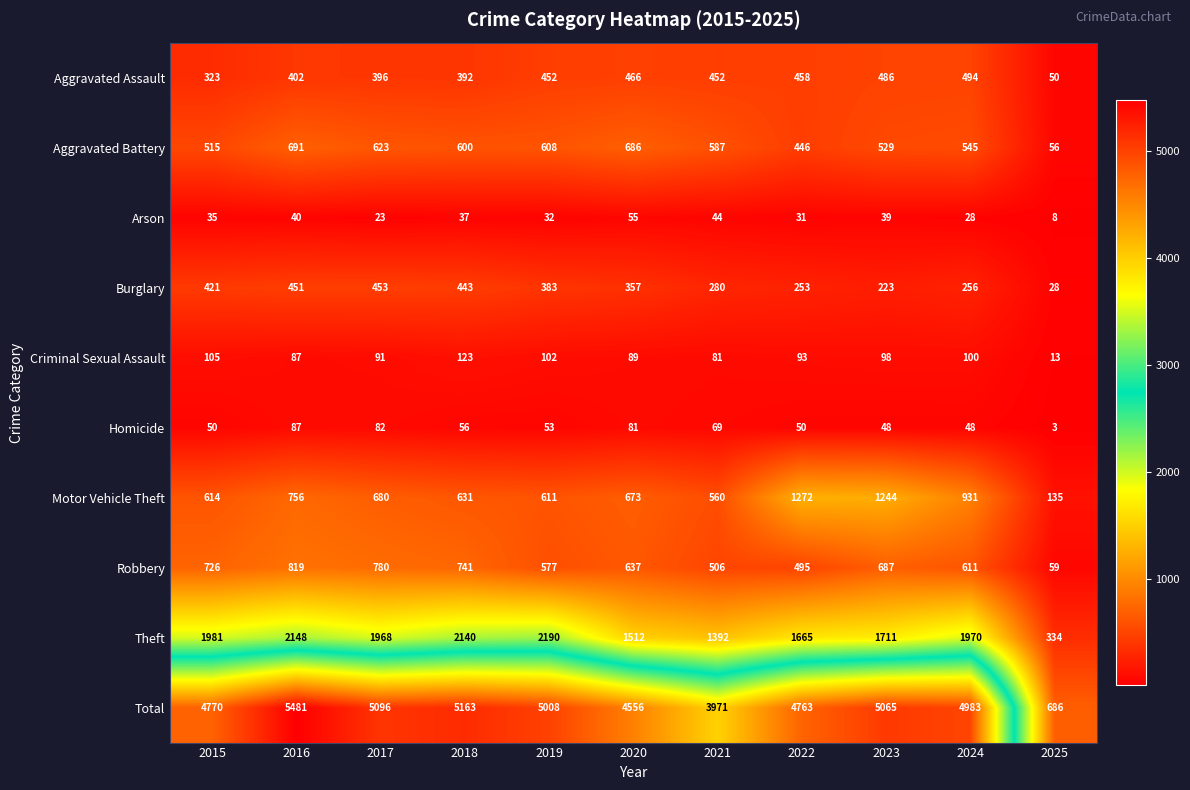

What is the maximum value shown in the chart?

5481